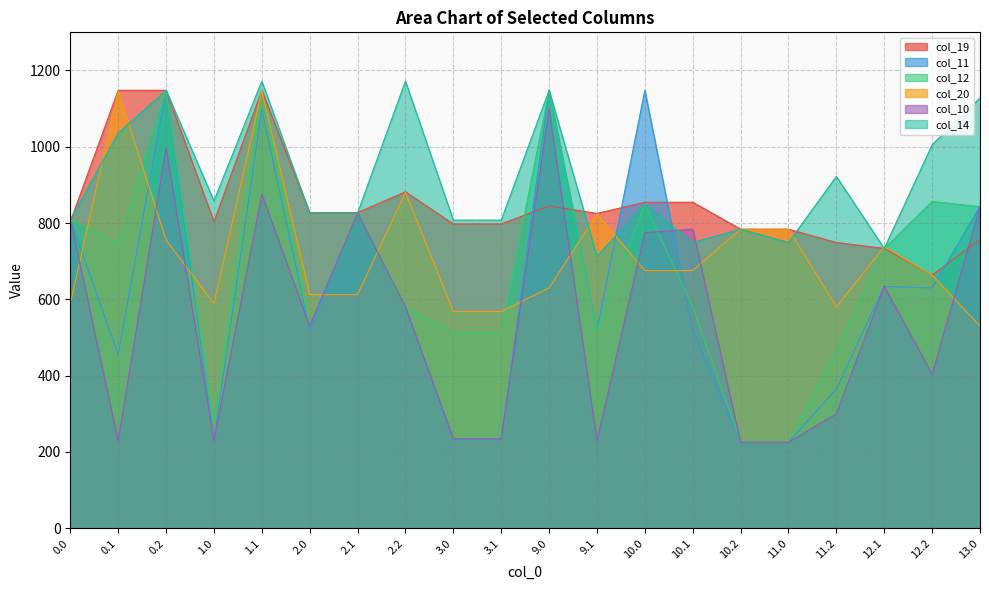

Is the value of col_19 at 0.0 greater than the value of col_10 at 12.2?

Yes